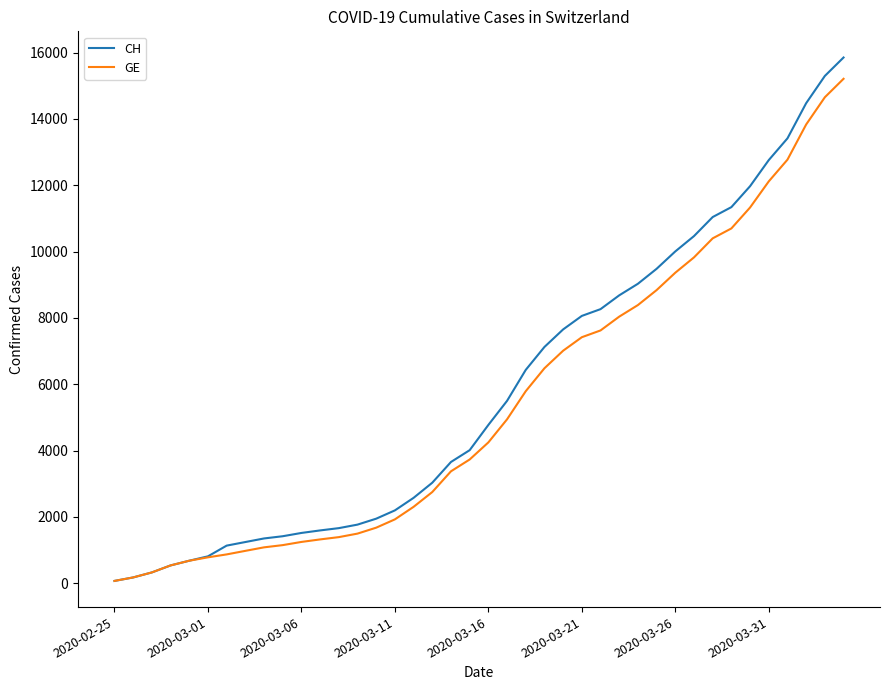

Which series has the widest spread of values?

CH